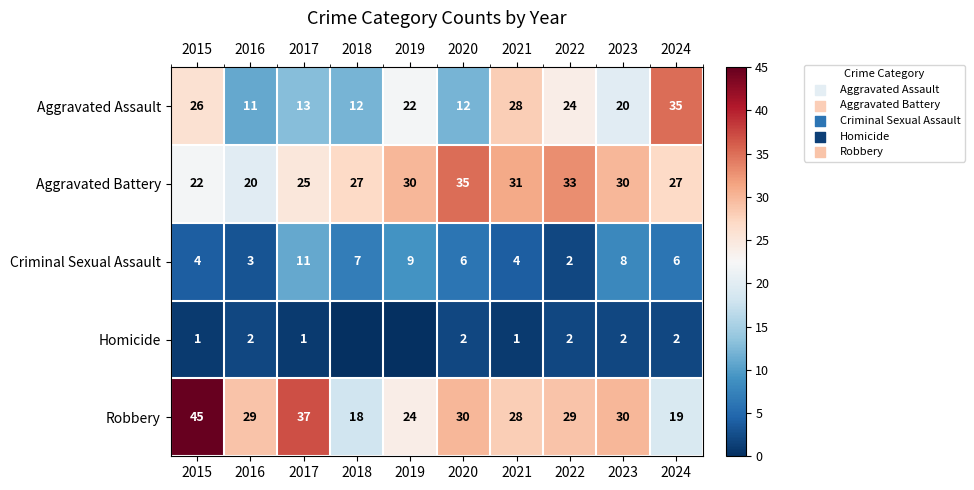

What is the sum of the Criminal Sexual Assault values at 2018 and 2015?

11